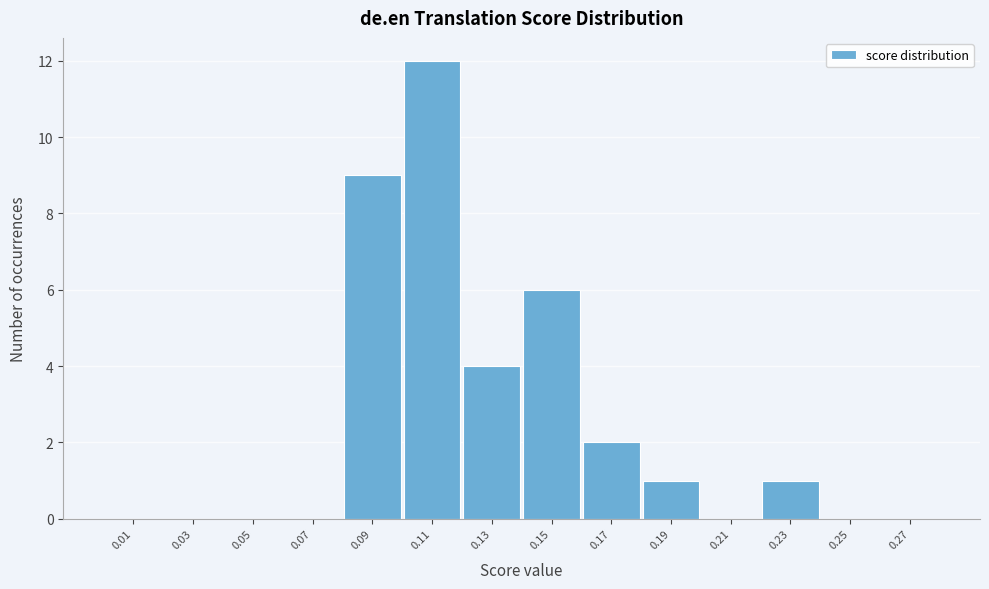

What is the height of the bar covering 0.08 to 0.10 on the x-axis? The values are not printed on the chart, so give them approximately, as read against the axis.

9